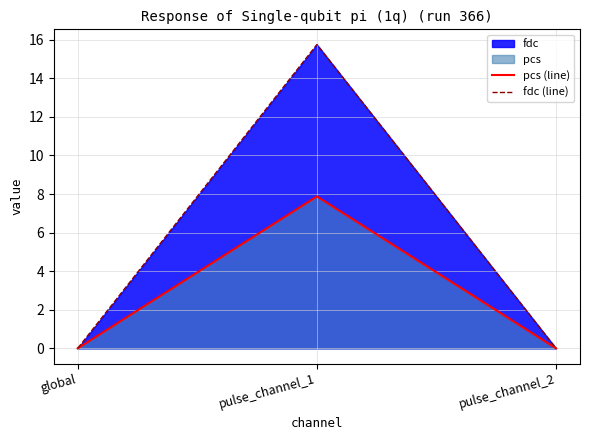

What is the label of the 2nd point from the right?

pulse_channel_1